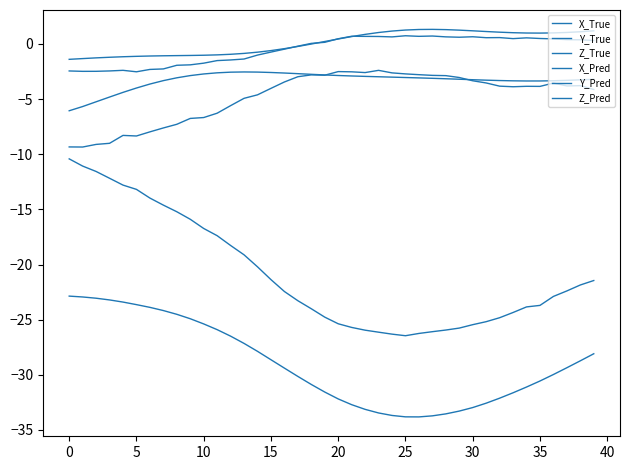

How many lines are shown in the chart?

6